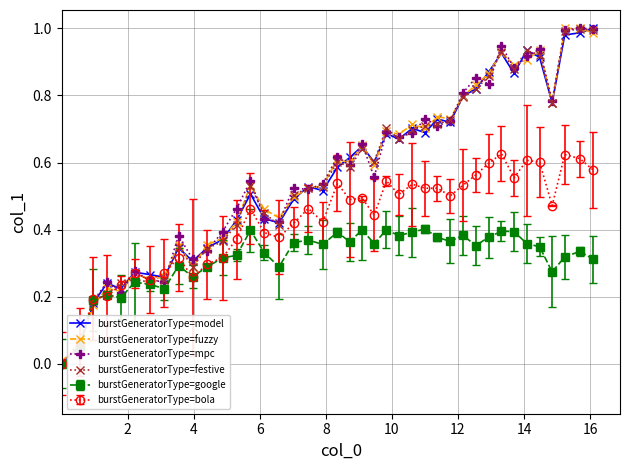

Does the chart have visible grid lines?

Yes